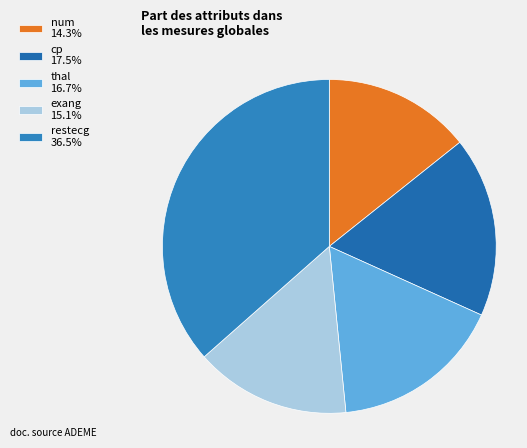

Combined, do thal 16.7% and exang 15.1% account for over 50%?

No